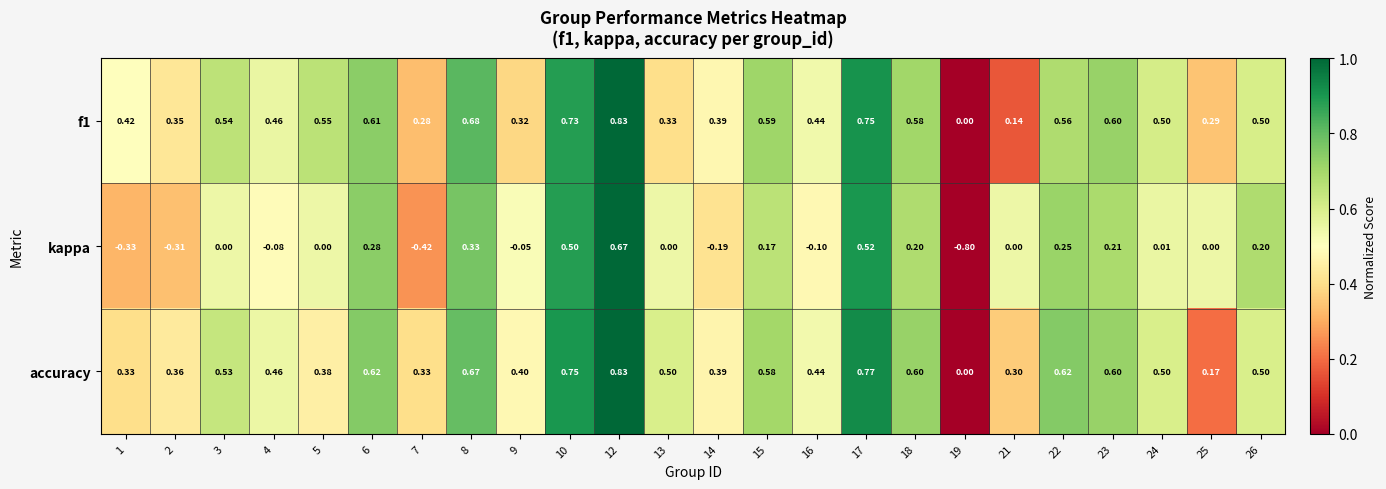

Which series has the largest total across all categories?

accuracy